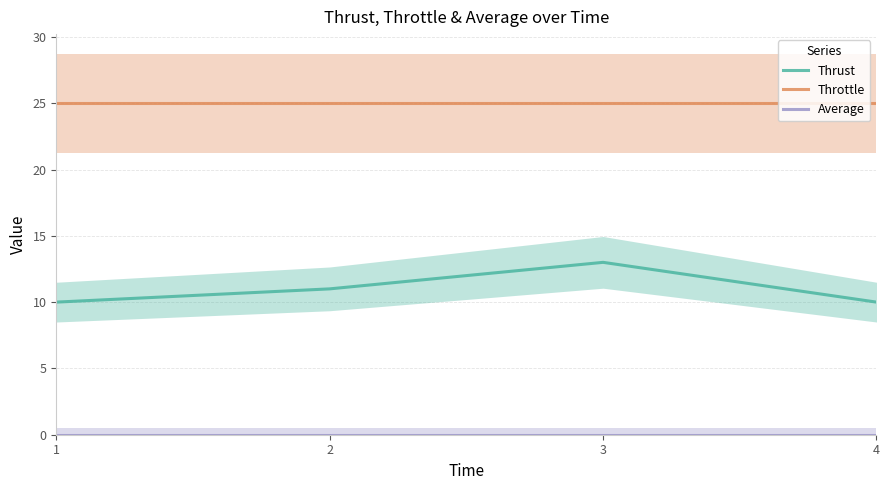

Reading left to right, transcribe all the data shown in this chart.

Thrust: 1=10	2=11	3=13	4=10
Throttle: 1=25	2=25	3=25	4=25
Average: 1=0	2=0	3=0	4=0